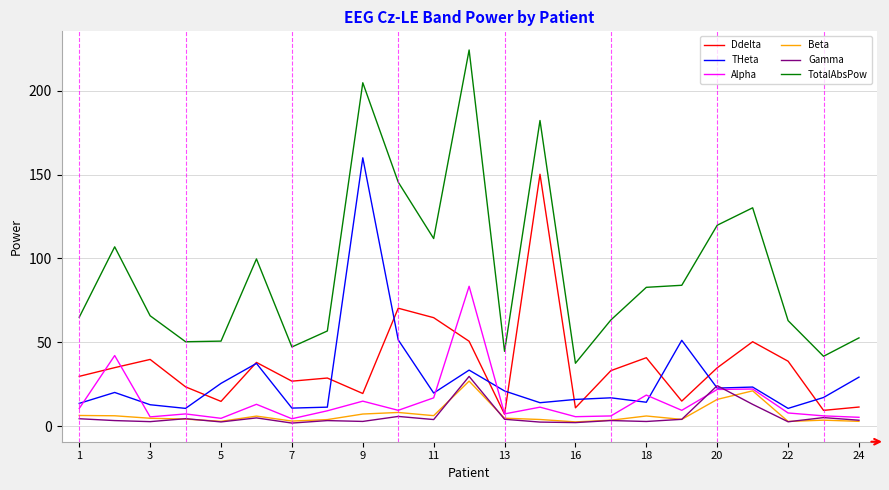

What is the smallest value displayed?

1.9